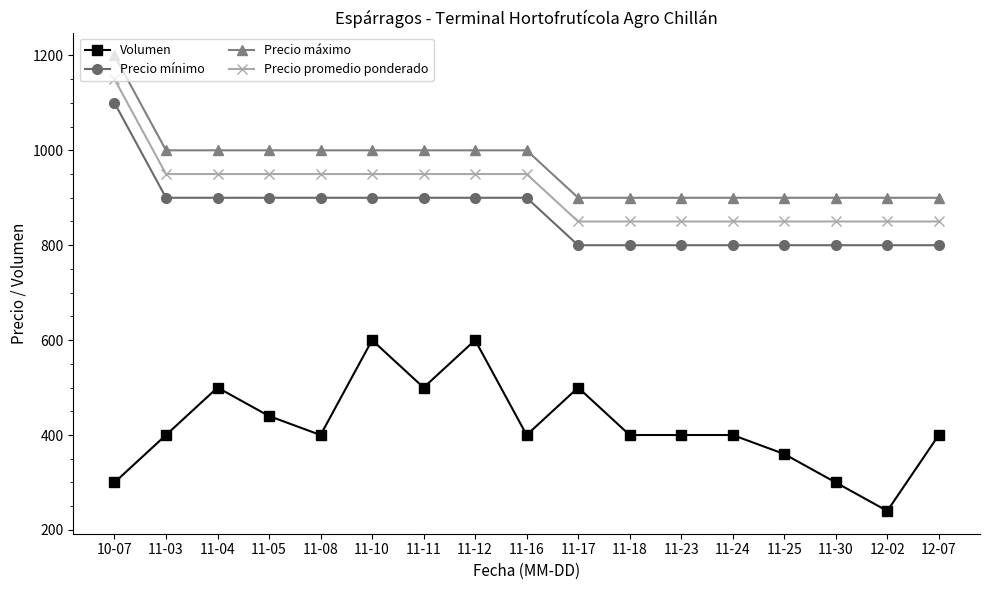

What is the lowest value of the Precio máximo series?

900